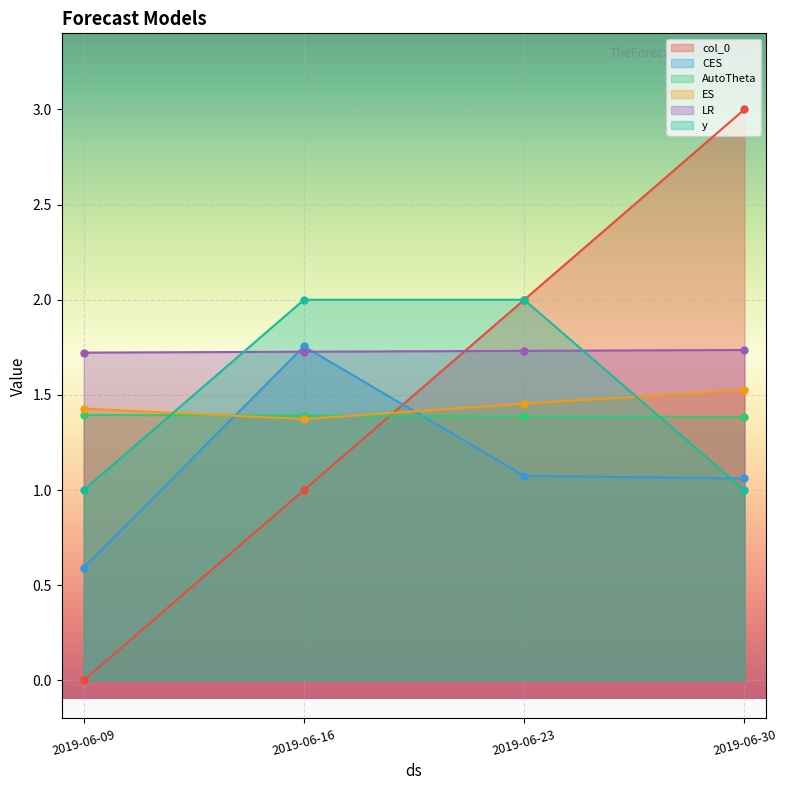

Between which two adjacent categories do CES and y first intersect?

2019-06-23 and 2019-06-30